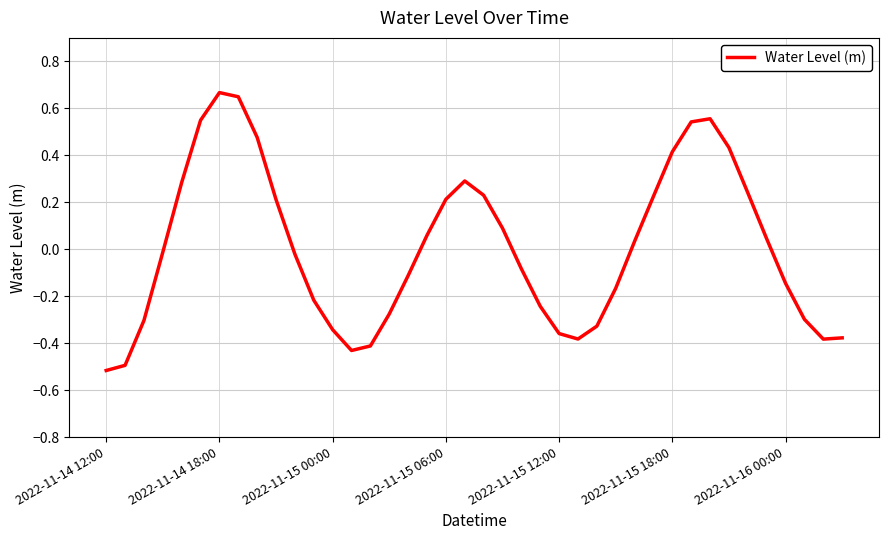

What is the minimum value shown in the chart?

-0.5